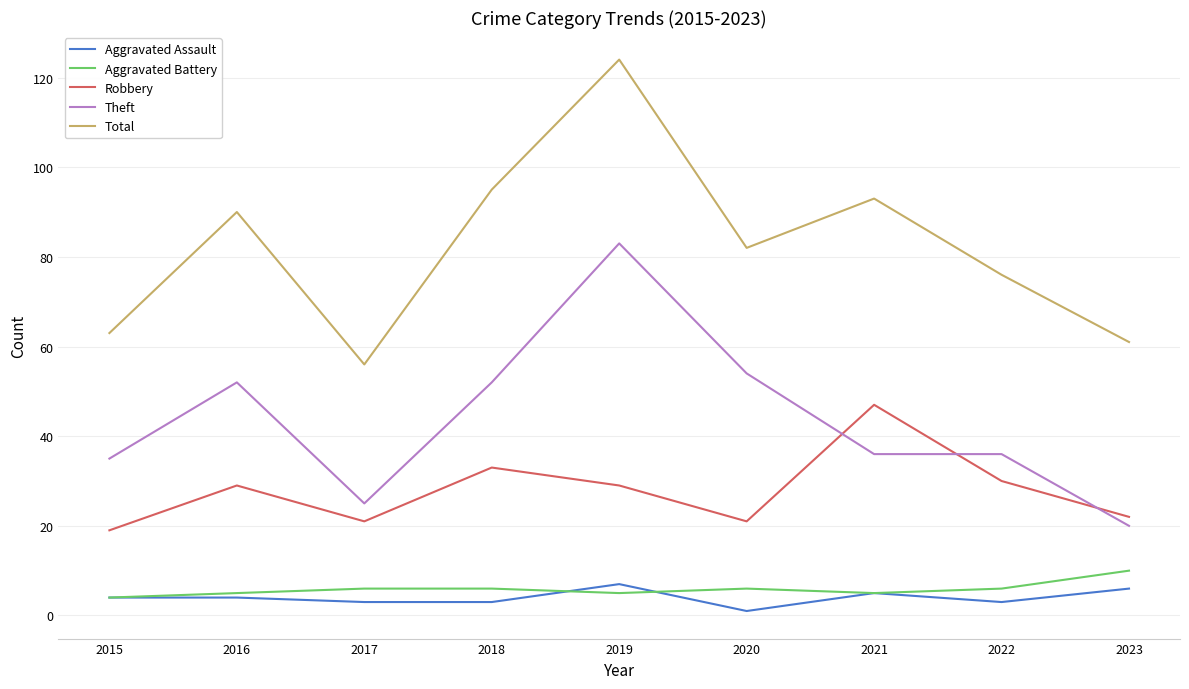

List the series in order of their peak value, lowest first.

Aggravated Assault, Aggravated Battery, Robbery, Theft, Total